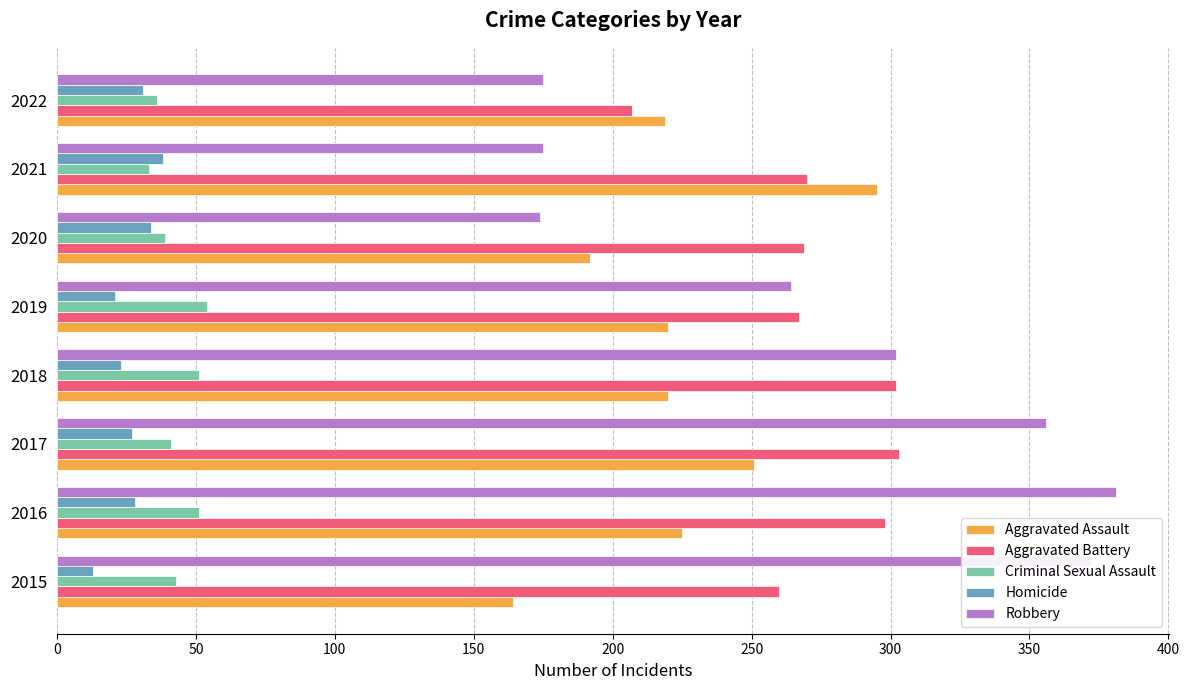

Is the value of Homicide at 2019 greater than the value of Robbery at 2015?

No